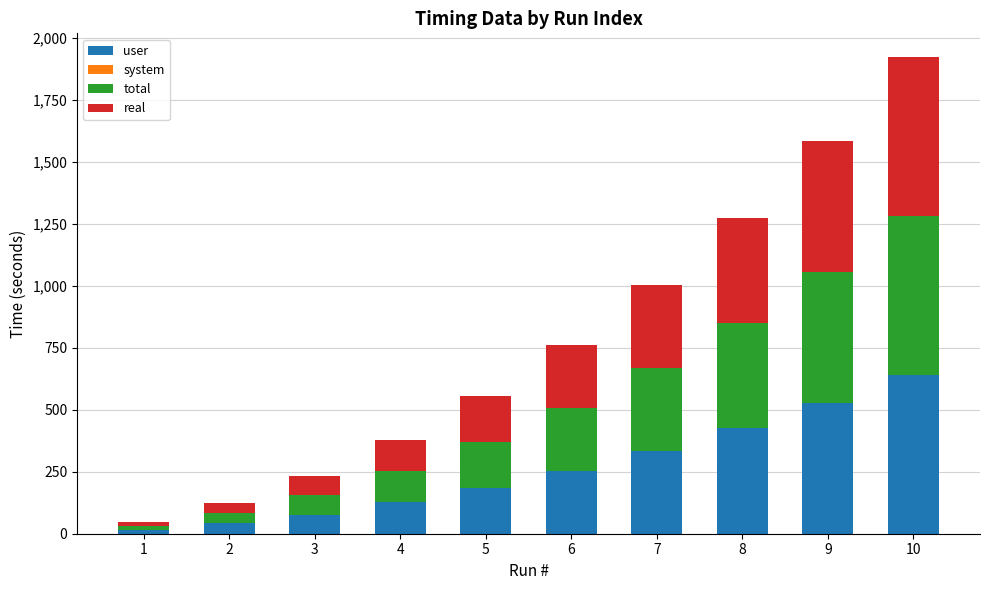

What is the total value across all series at 9?

1584.7